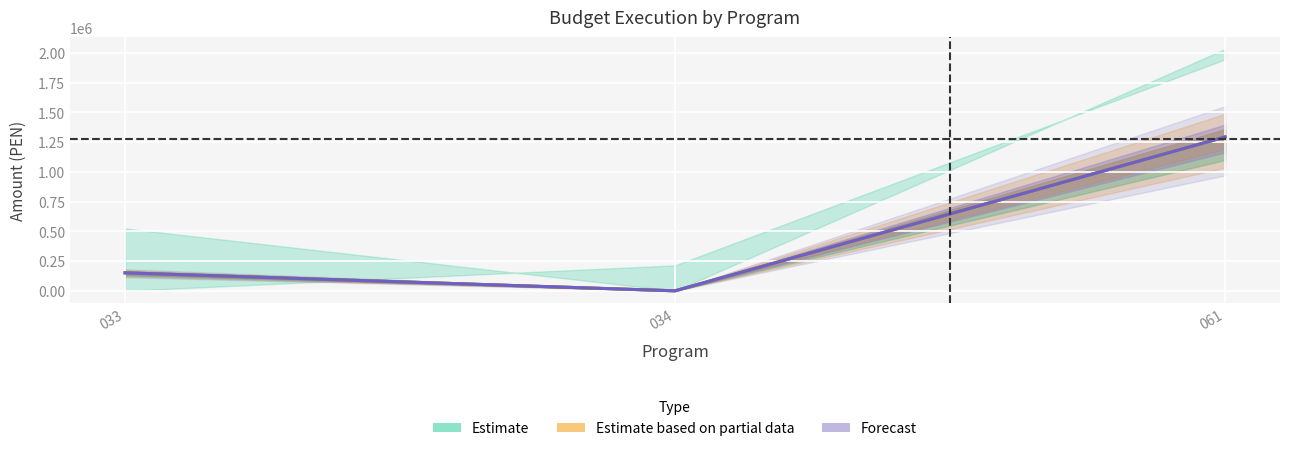

How many pim values are between 0 and 1293052?

3